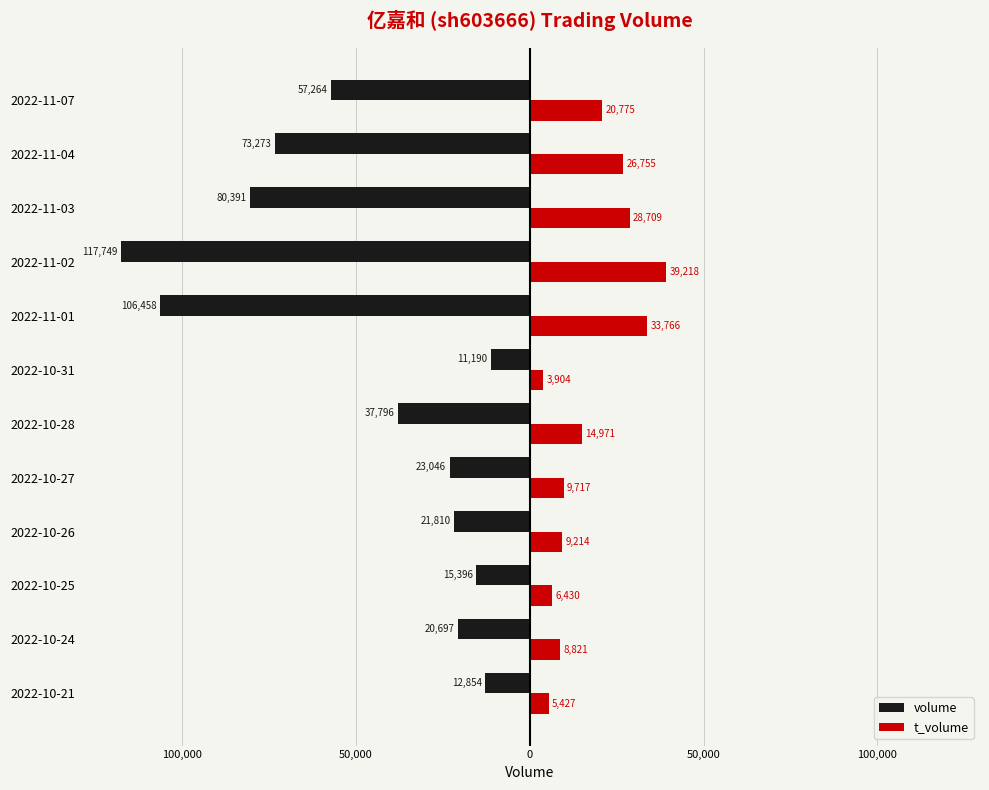

What are all the series names shown in the legend?

volume, t_volume